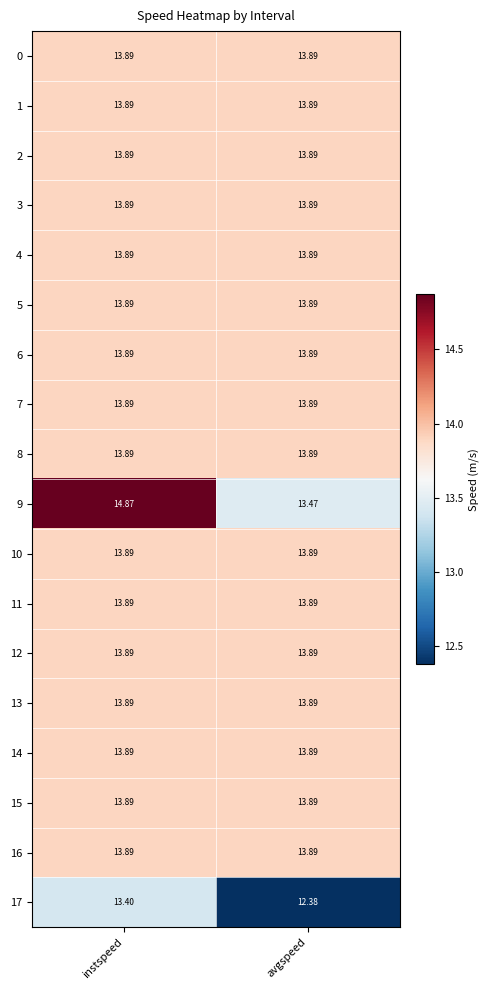

Which label corresponds to the smallest value in the chart?

avgspeed